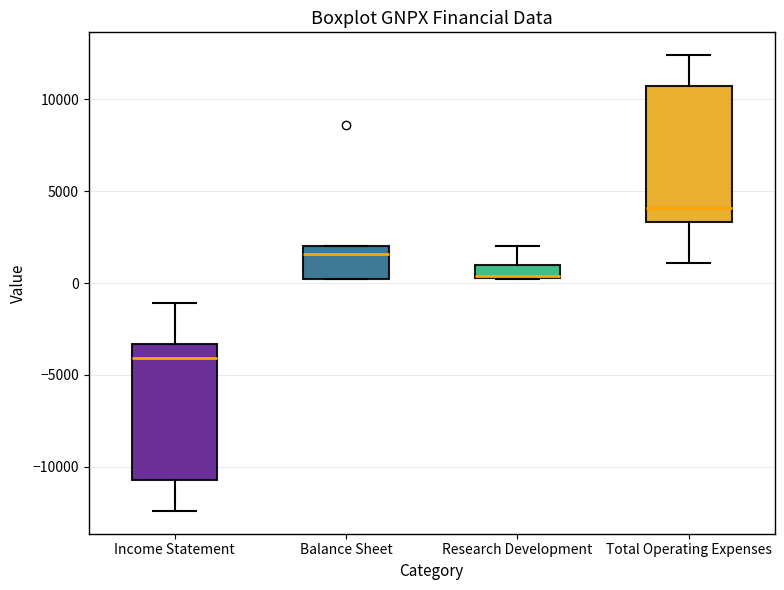

Where does the lower whisker of the box for Total Operating Expenses end on the y-axis? The values are not printed on the chart, so give them approximately, as read against the axis.

1000